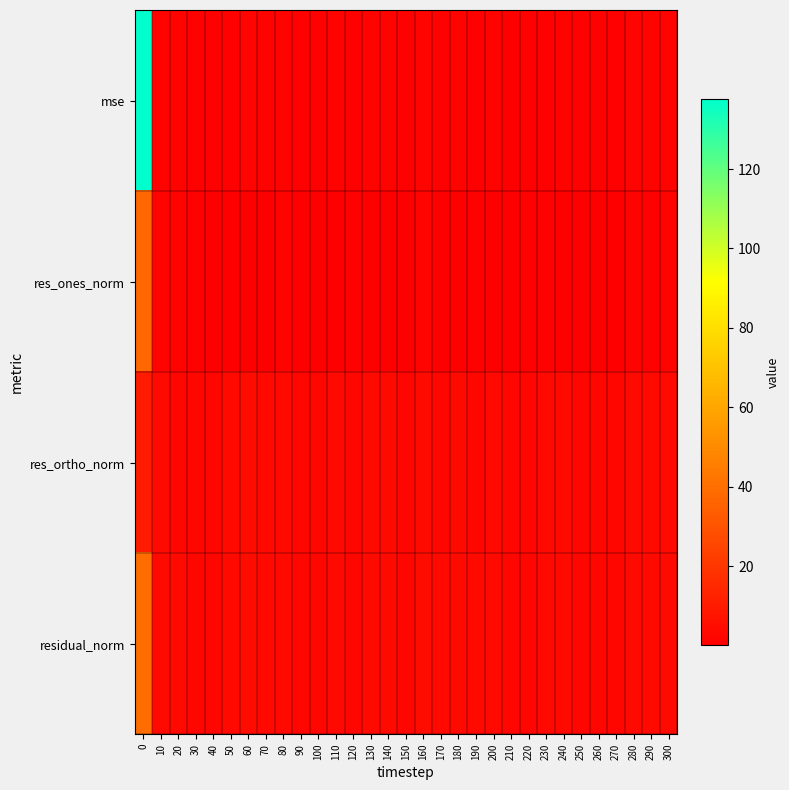

Which series has the largest total across all categories?

row_0